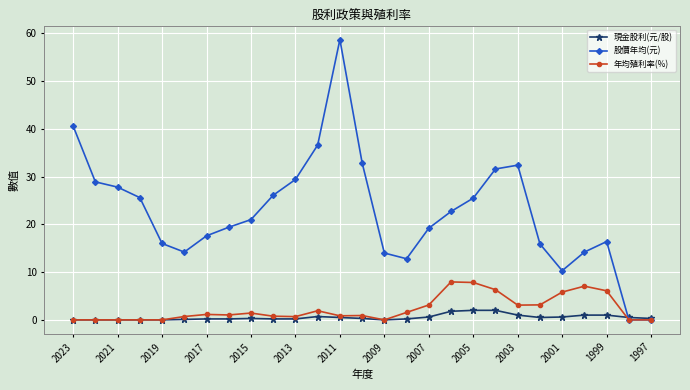

True or false: 現金股利(元/股) has more than 1 points higher than both neighbors.

True